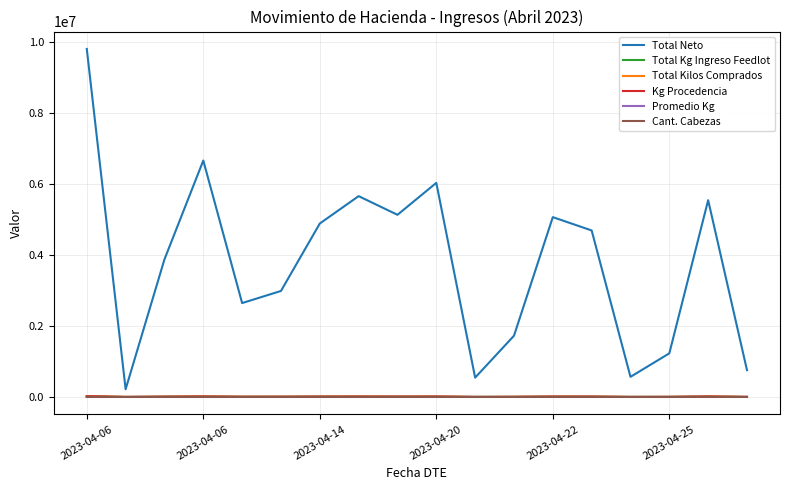

True or false: Total Kilos Comprados has more than 1 points higher than both neighbors.

True